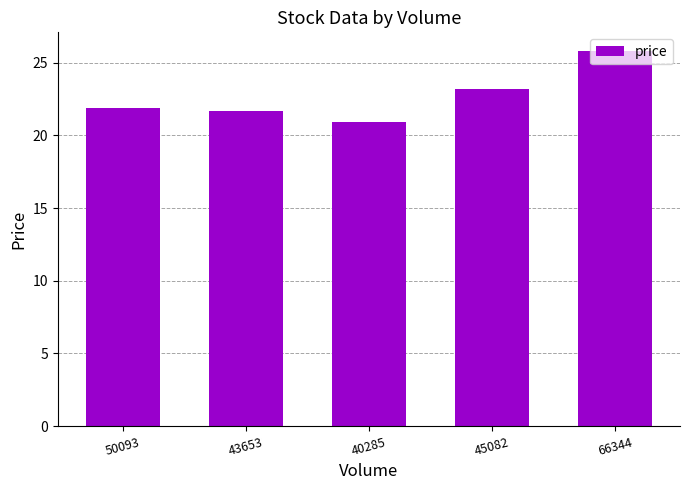

Where is the data nearest to the value 23?

45082